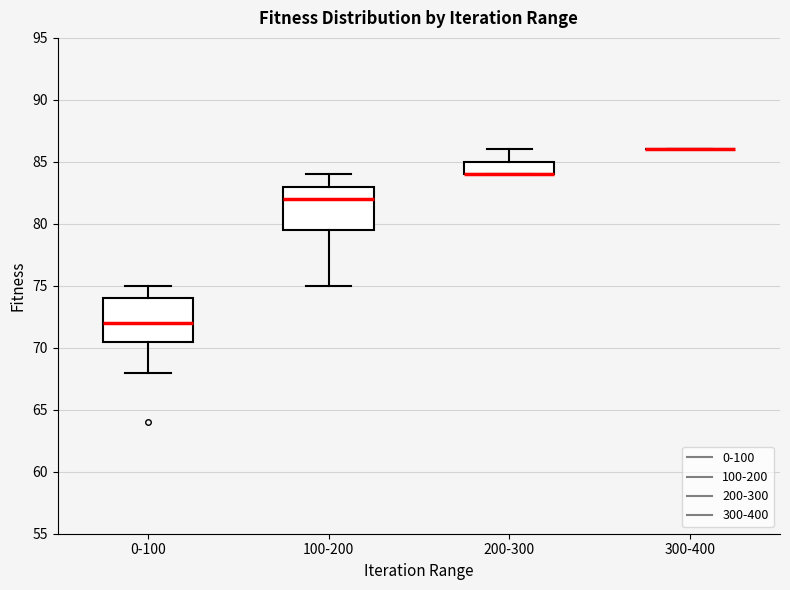

Reading left to right, transcribe this box plot: for each box, give where its median line is, the range the box spans, and where its two whiskers end, as read against the y-axis. The values are not printed on the chart, so give them approximately, as read against the axis.

0-100: median 72.0, box 70.5 to 74.0, whiskers 68.0 to 75.0
100-200: median 82.0, box 79.5 to 83.0, whiskers 75.0 to 84.0
200-300: median 84.0 (drawn on the box's lower edge), box 84.0 to 85.0, whiskers 84.0 to 86.0
300-400: box collapsed to a line at 86.0, whiskers 86.0 to 86.0